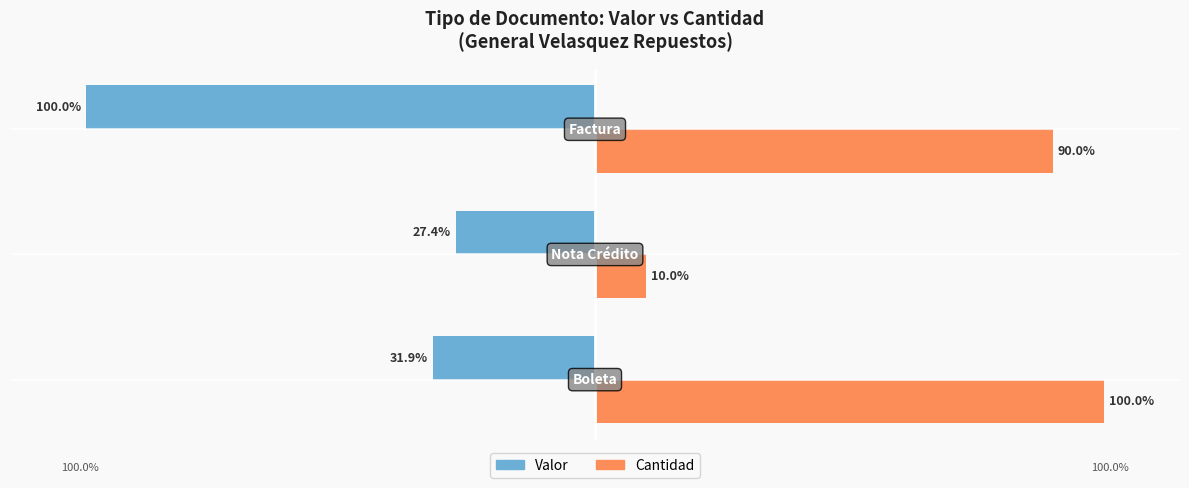

List the series in order of their overall mean, highest first.

Cantidad, Valor